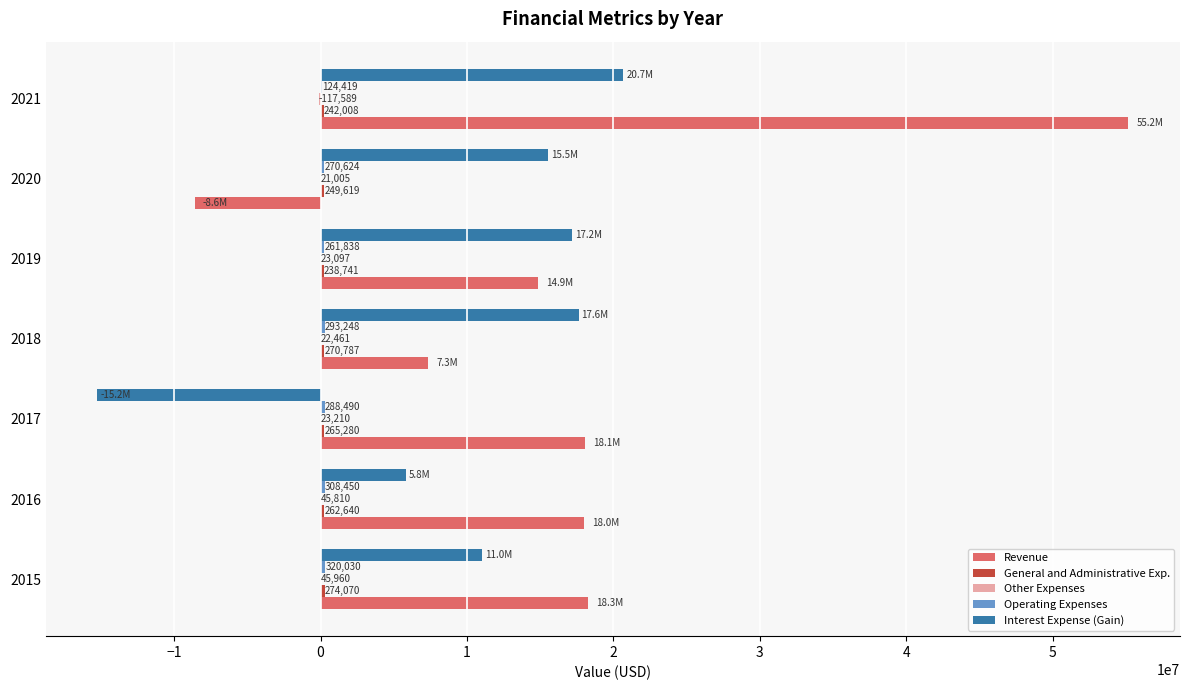

Which category has the highest value in the Interest Expense (Gain) series?

2021